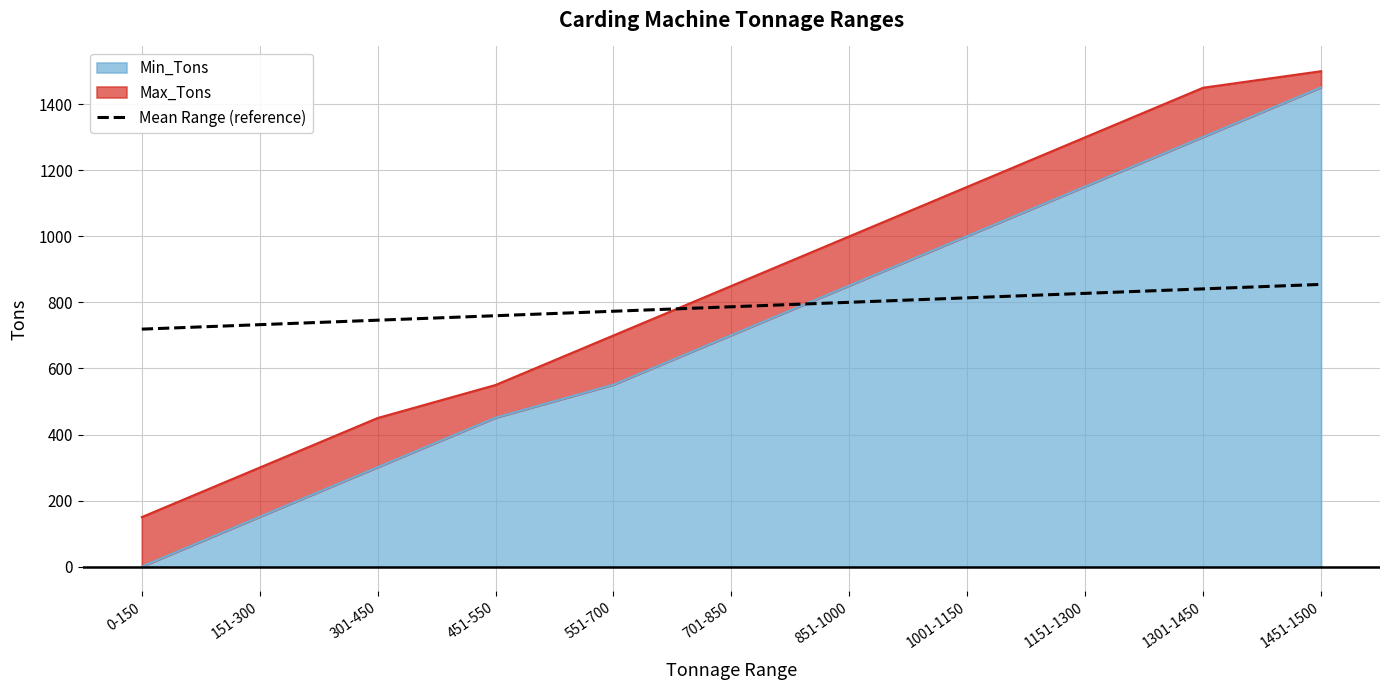

Between 0-150 and 451-550, which is larger?

451-550